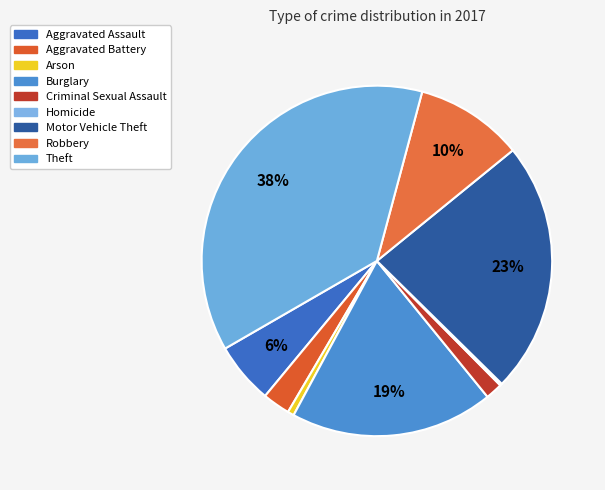

To the nearest percent, what is the difference between the largest and smallest slice percentages?

37%